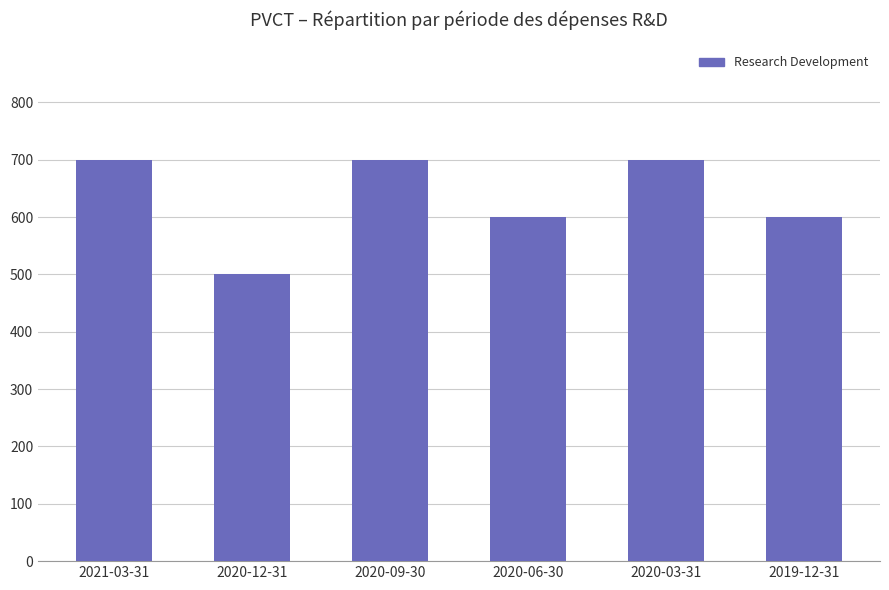

The chart shows a value of 600 at 2019-12-31. True or false?

True